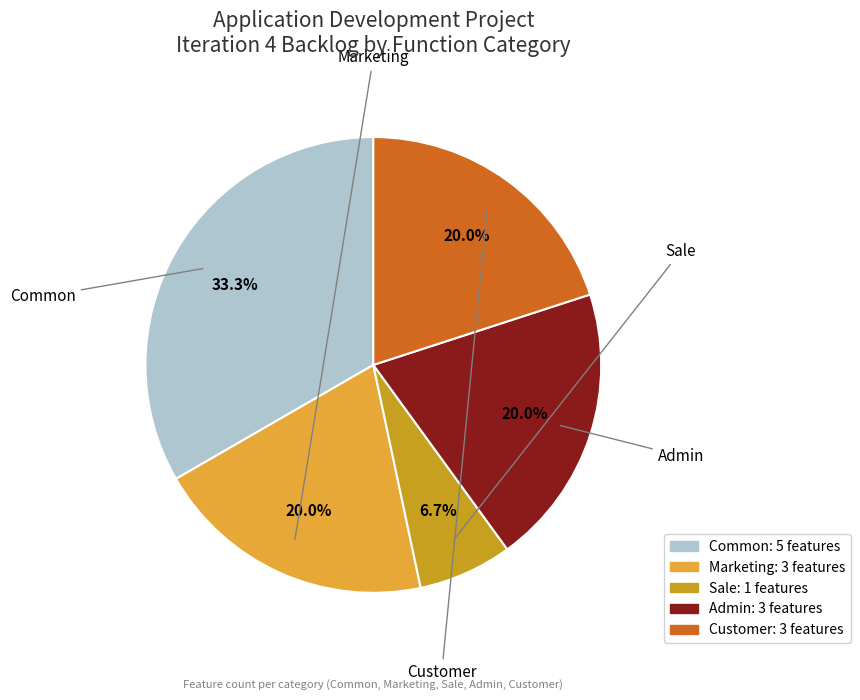

Is it true that Admin is 12% of the pie?

False